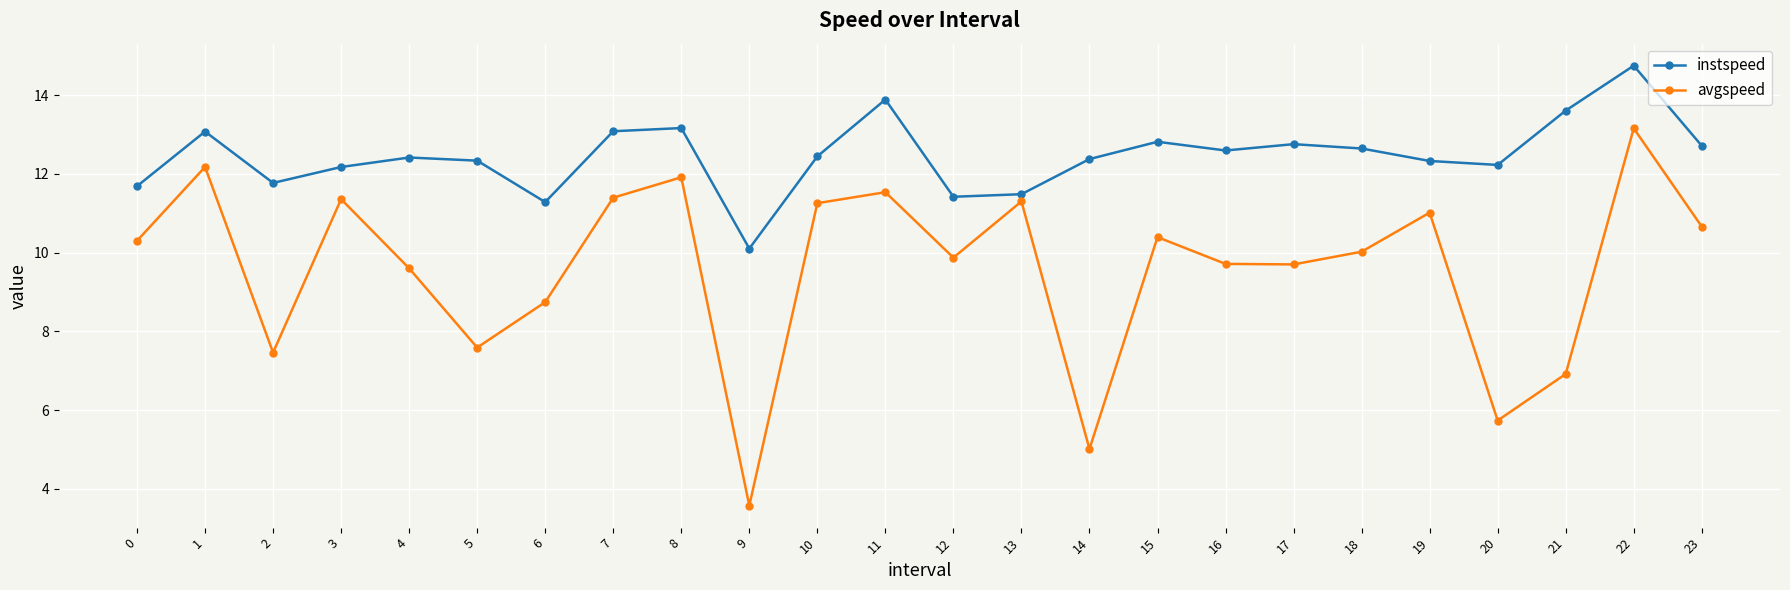

Which category has the highest value in the avgspeed series?

22